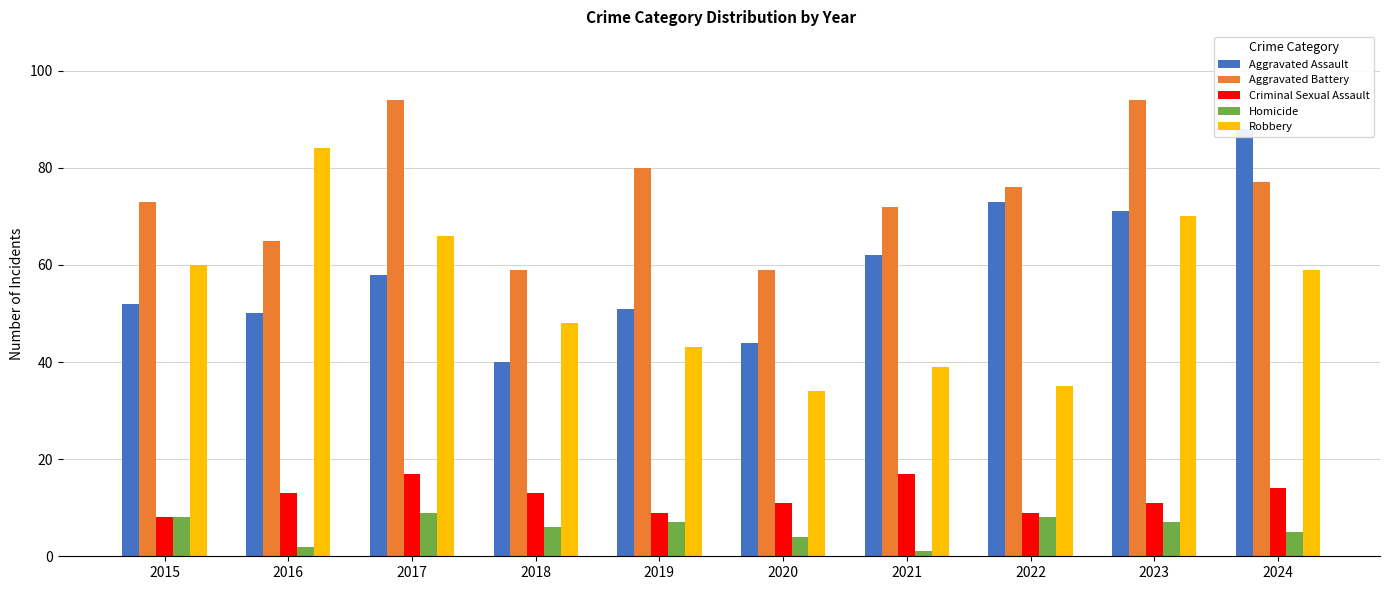

What is the spread (max minus min) of values at 2023?

87